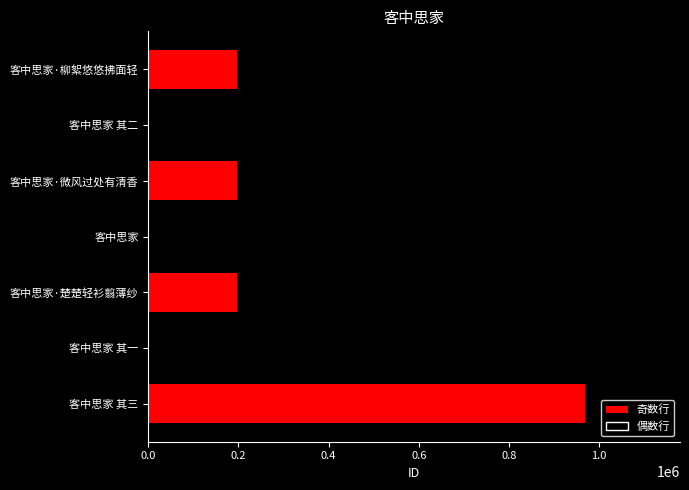

What is the value of the 7th bar from the top?

969753